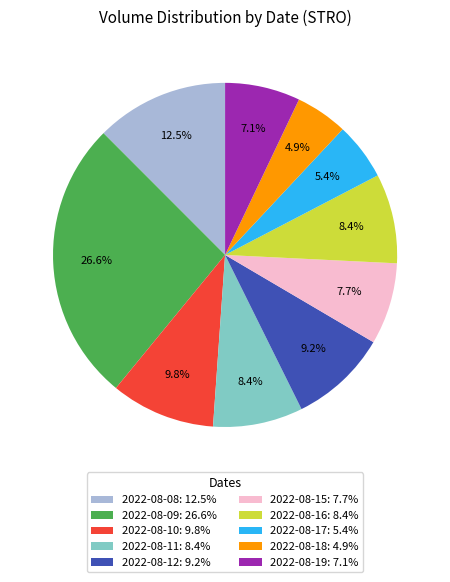

What percentage is the 2022-08-15 slice, to the nearest percent?

8%